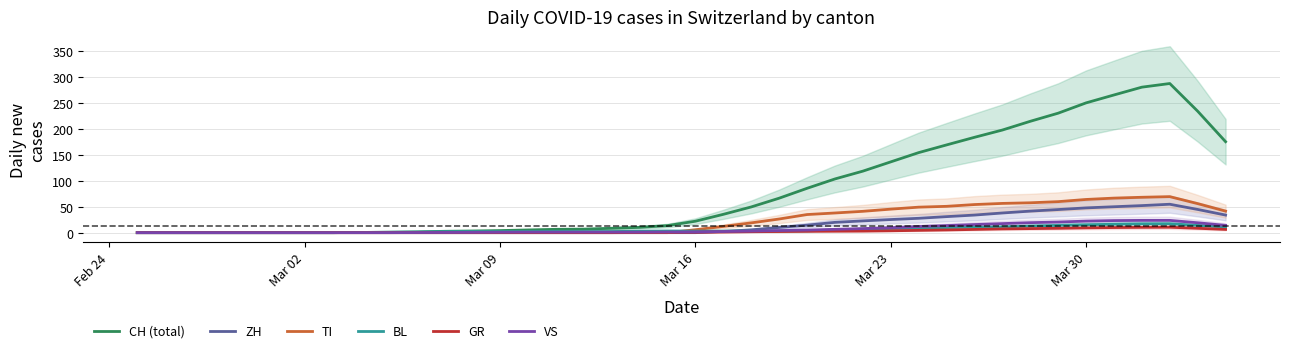

How many data points in BL are less than 3?

19